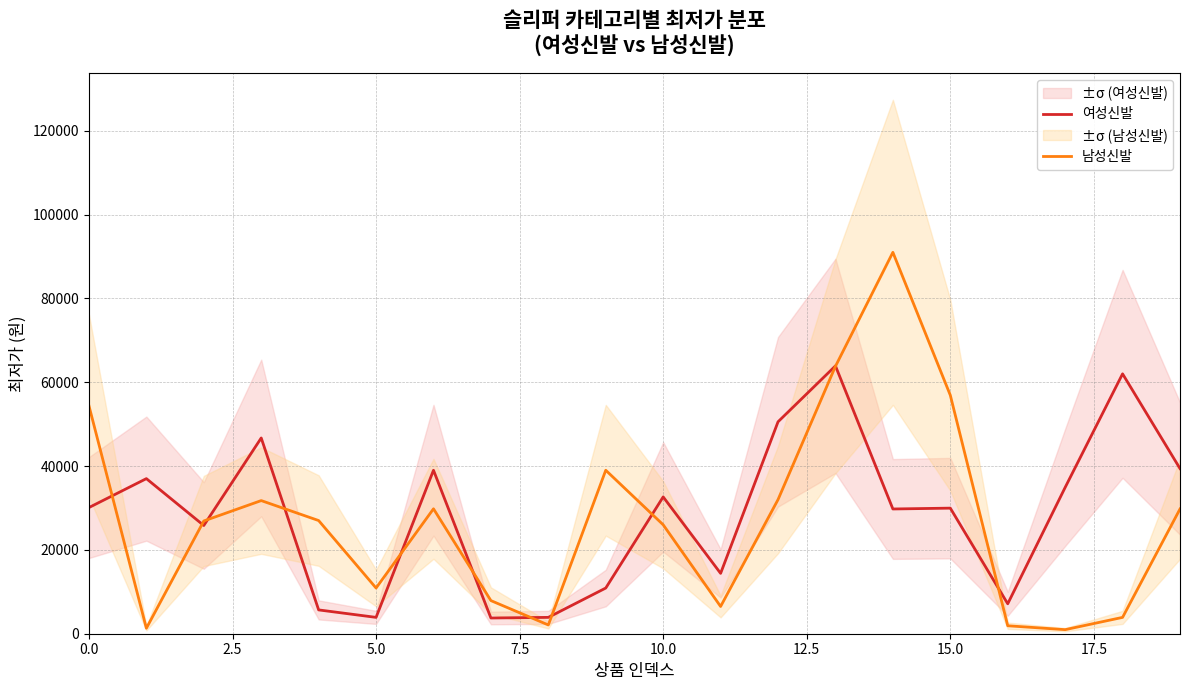

The value of 남성신발 at 15.0 is 56900. True or false?

True